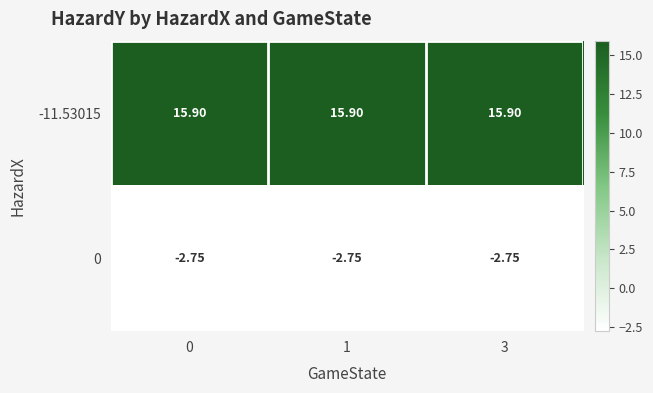

Rank the series by their maximum value, from highest to lowest.

-11.53015, 0